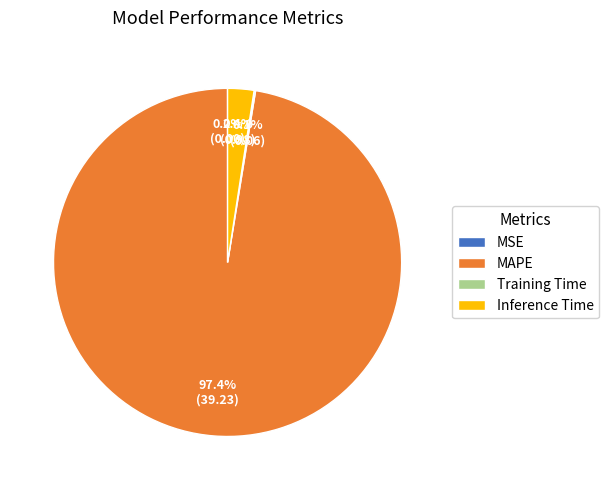

Is there a majority slice in this chart?

Yes